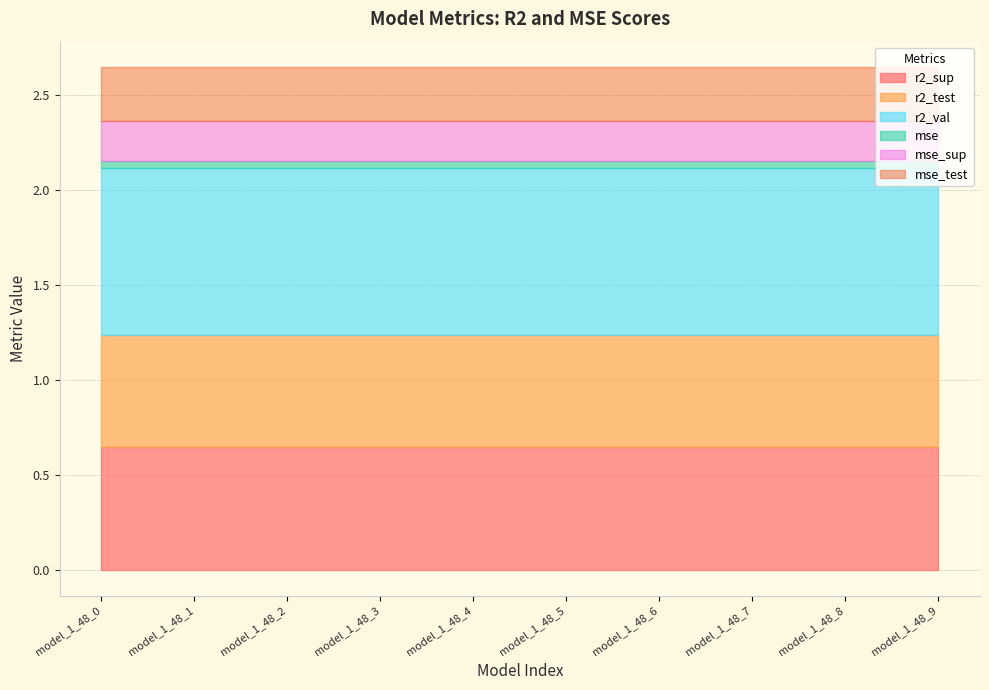

The r2_val series shows 0.9 at model_1_48_5. True or false?

True